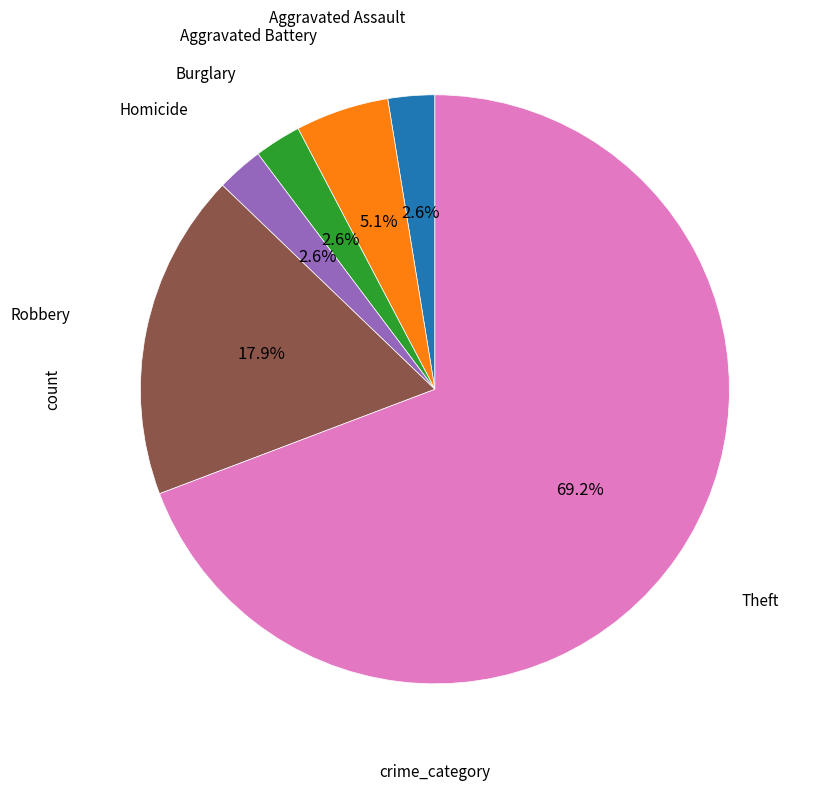

Is there a majority slice in this chart?

Yes